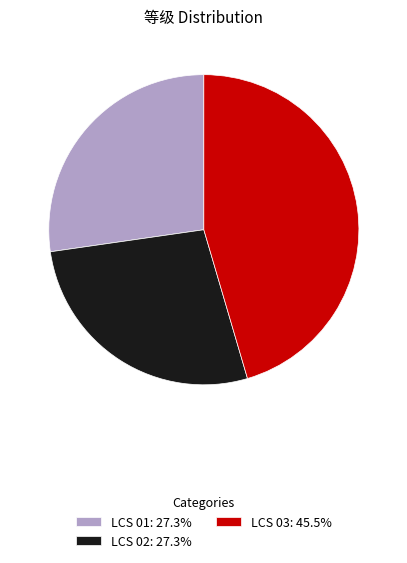

How many slices are in this pie chart?

3